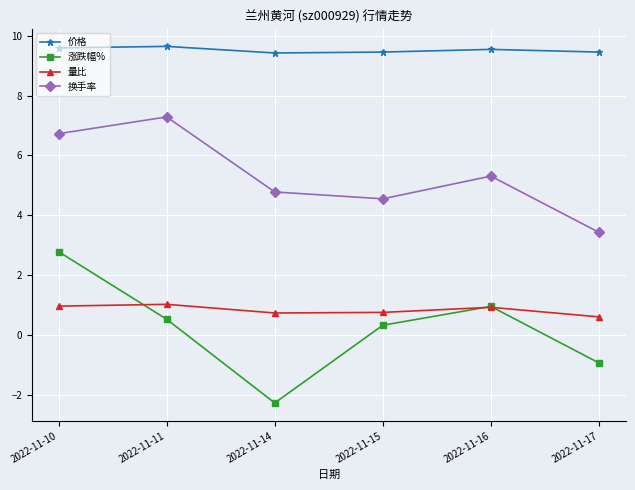

What is the lowest value of the 涨跌幅% series?

-2.3